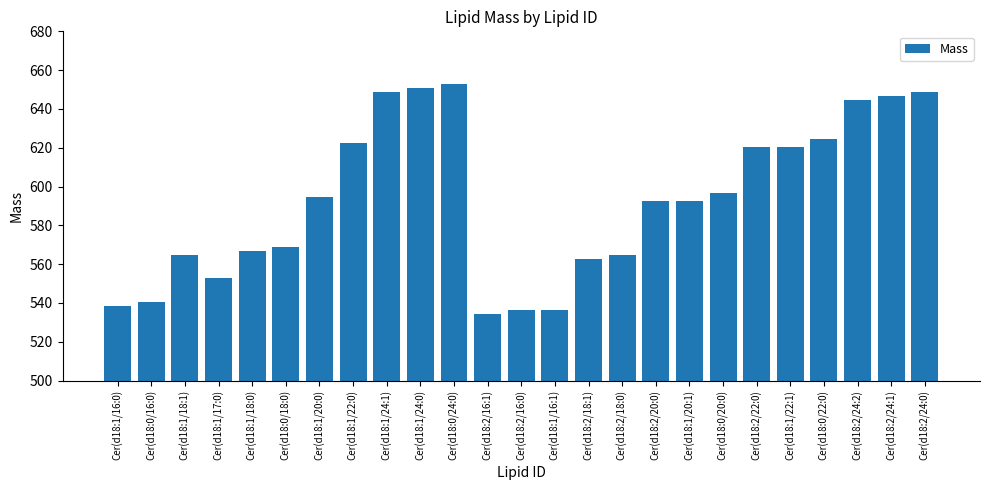

True or false: the data shows 646.6 at Cer(d18:2/24:1).

True